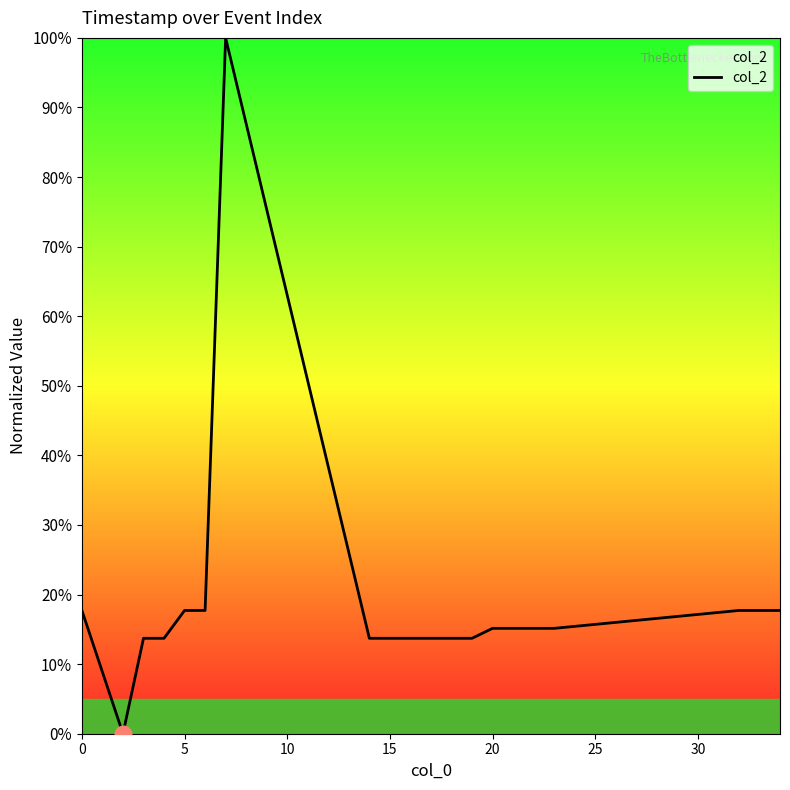

What is the maximum value shown in the chart?

100.0